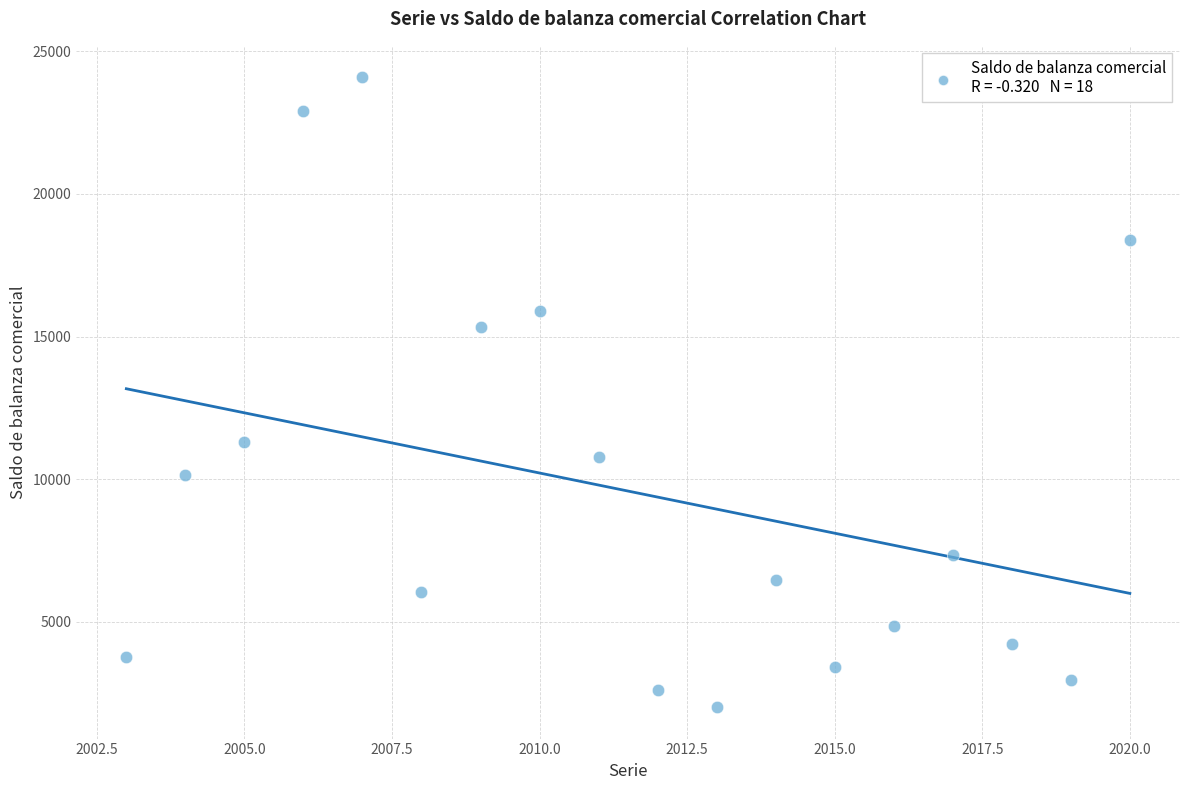

What is the range of Y values (max minus min)?

22068